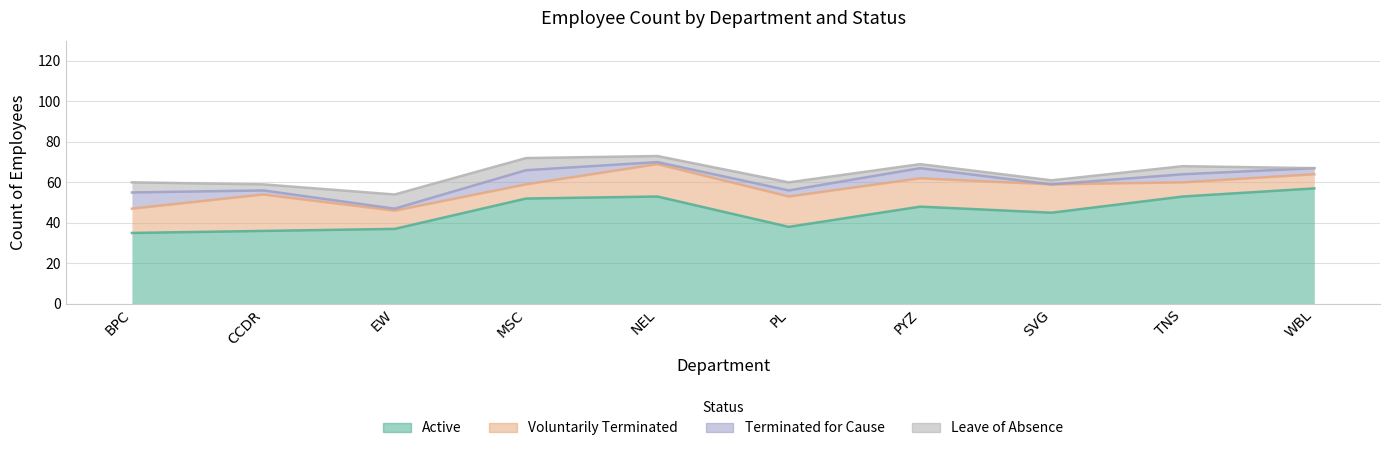

Which has a higher value, PYZ or SVG?

PYZ